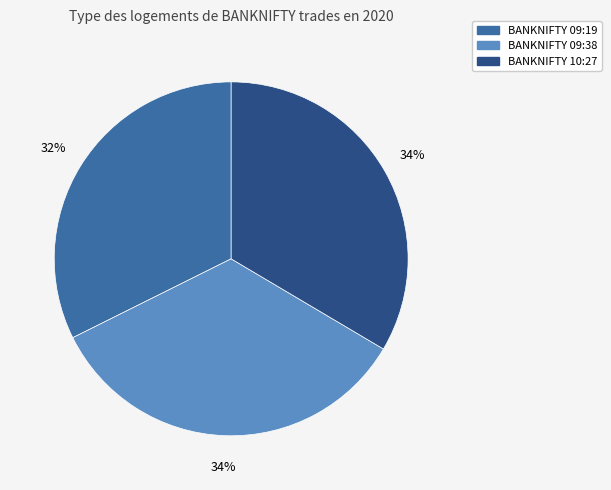

Is there a majority slice in this chart?

No